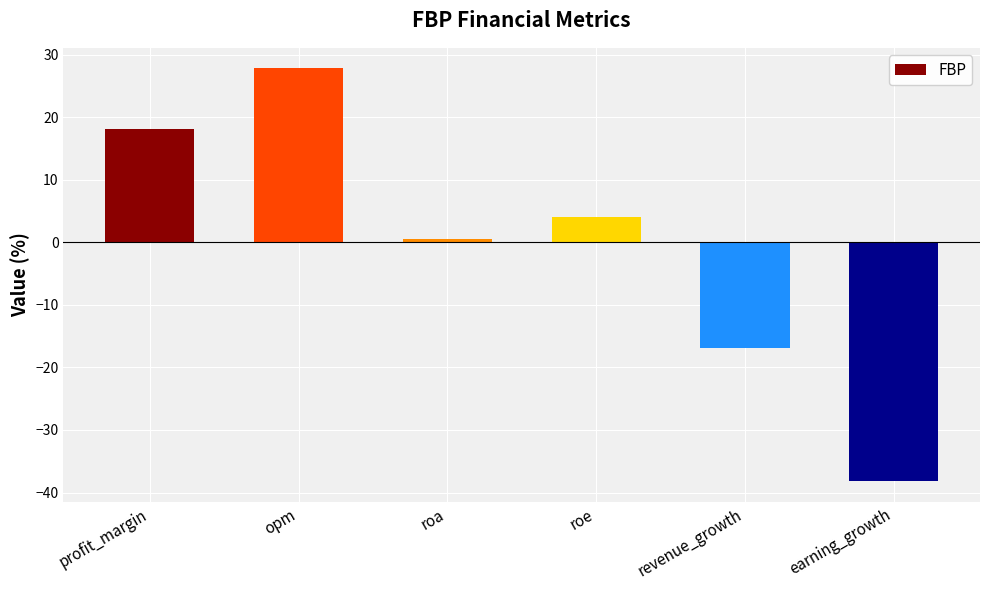

What is the difference between the maximum and minimum values?

66.0